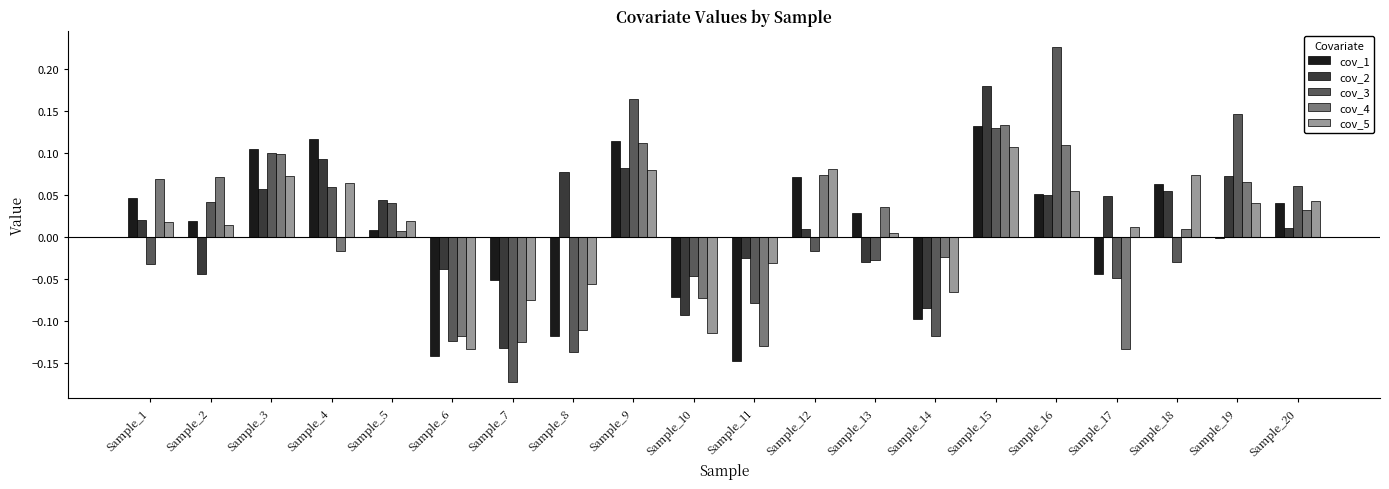

Is the value of cov_2 at Sample_20 greater than the value of cov_3 at Sample_5?

No